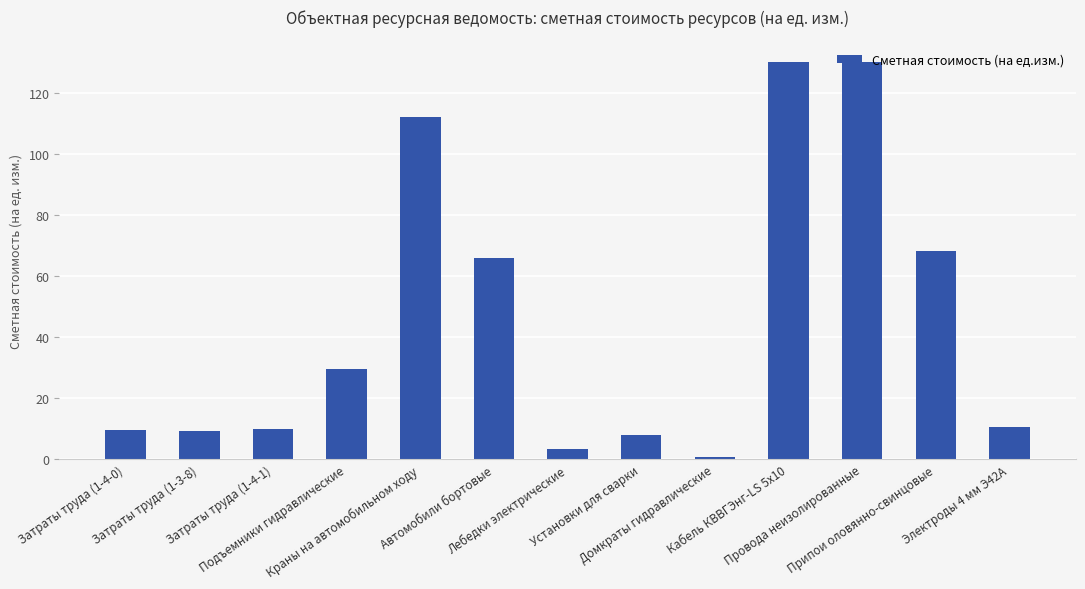

What is the maximum value shown in the chart?

130.0